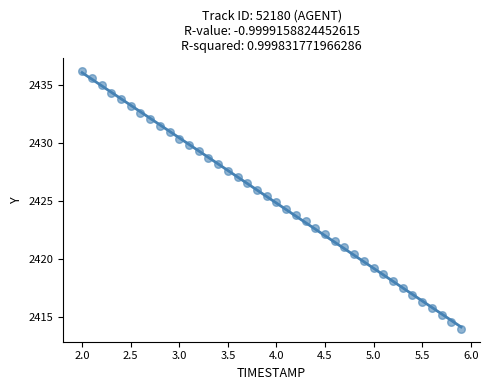

What is the range of X values (max minus min)?

3.9